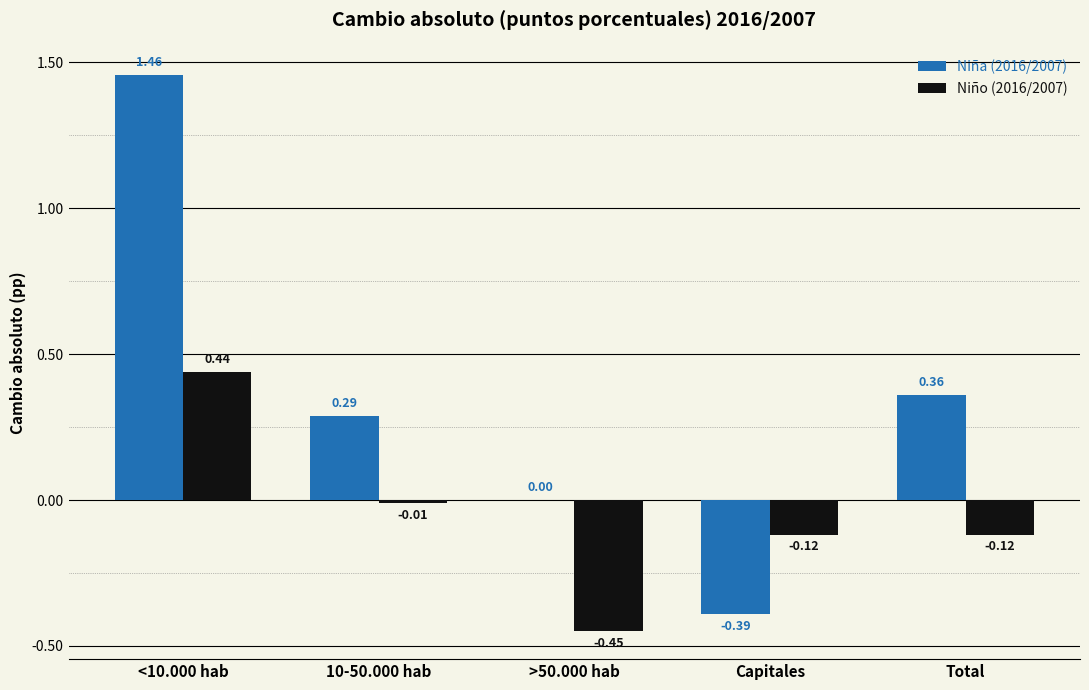

What is the sum of all Niño (2016/2007) values?

-0.3